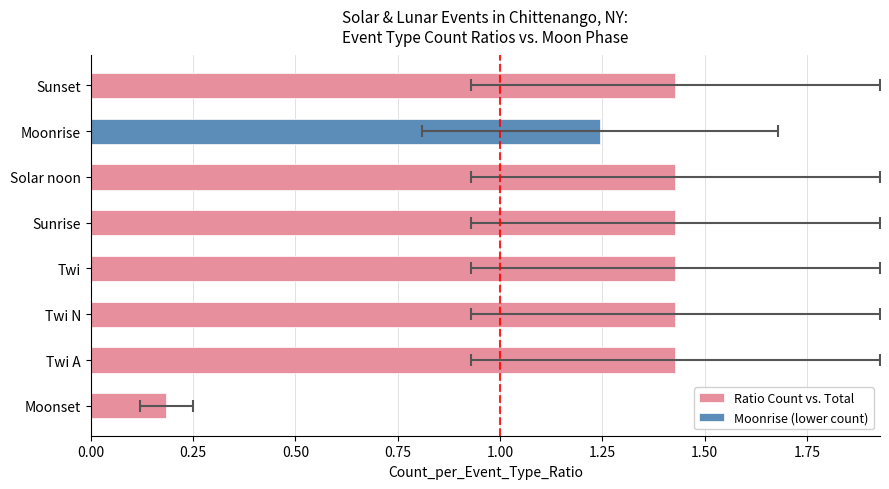

Count the values in the range 1 to 2.

7